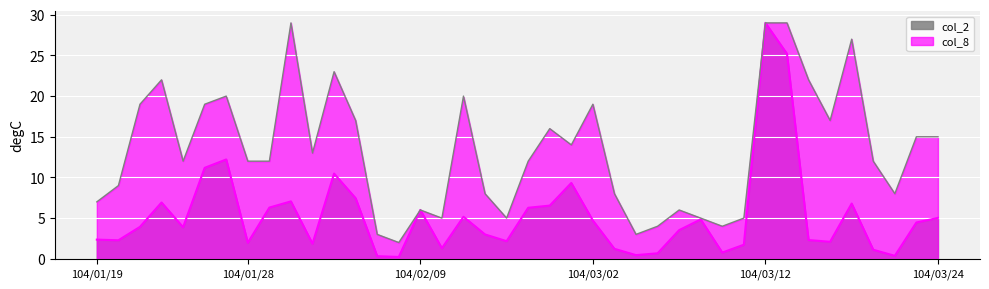

What is the greatest value displayed?

29.0